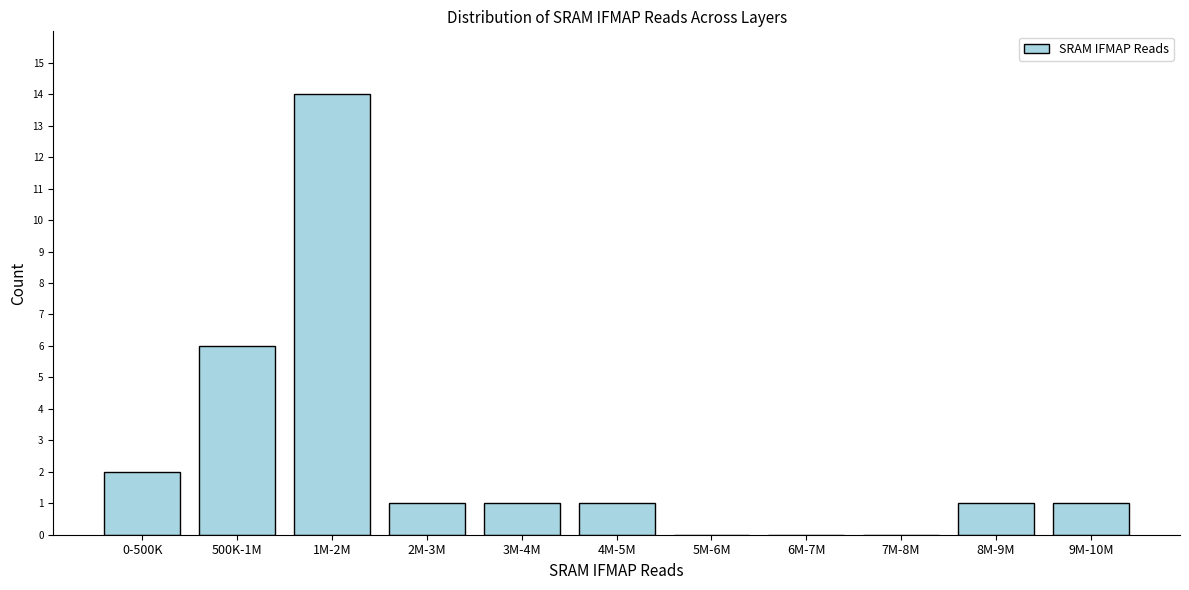

Reading right to left, list all the values displayed in this chart.

9M-10M=1	8M-9M=1	7M-8M=0	6M-7M=0	5M-6M=0	4M-5M=1	3M-4M=1	2M-3M=1	1M-2M=14	500K-1M=6	0-500K=2